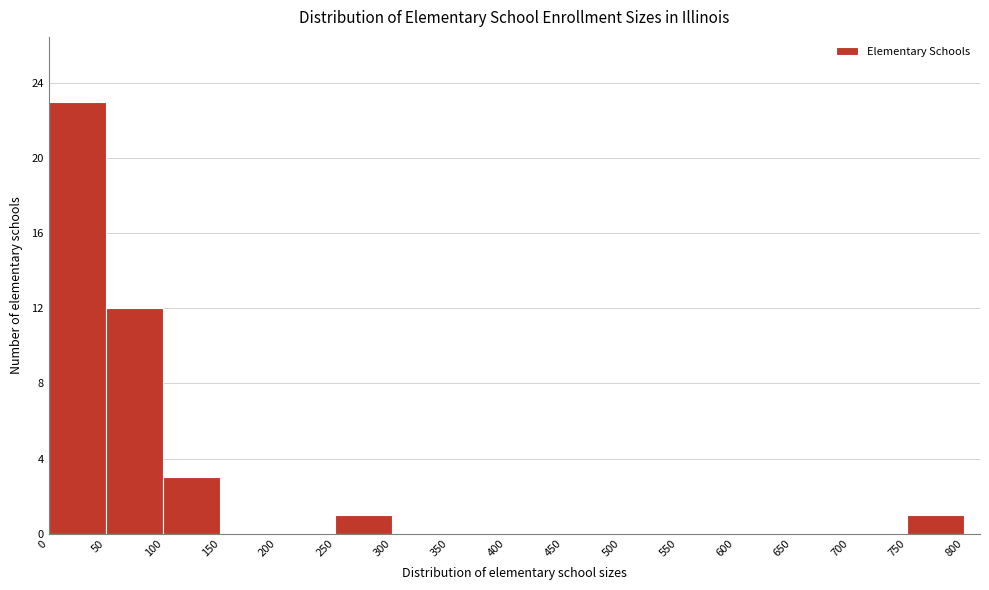

Reading left to right, transcribe this chart: for each bar, give the range it covers on the x-axis and its height. The values are not printed on the chart, so give them approximately, as read against the axis.

0 to 50: 23
50 to 100: 12
100 to 150: 3
150 to 200: 0
200 to 250: 0
250 to 300: 1
300 to 350: 0
350 to 400: 0
400 to 450: 0
450 to 500: 0
500 to 550: 0
550 to 600: 0
600 to 650: 0
650 to 700: 0
700 to 750: 0
750 to 800: 1